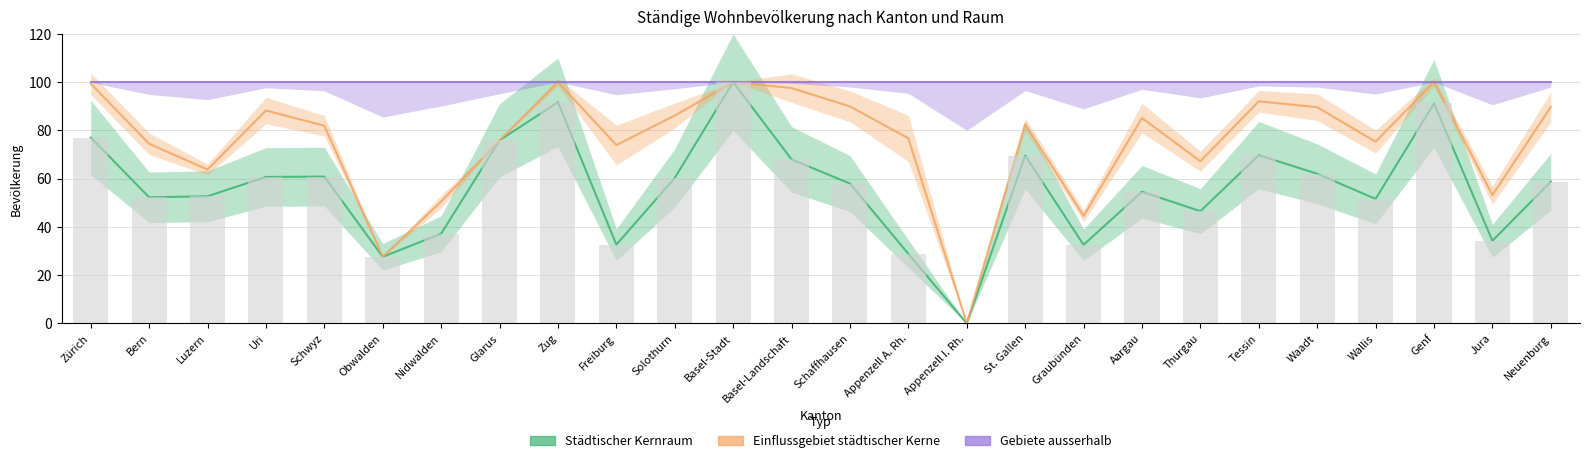

Reading right to left, list all the values displayed in this chart.

Städtischer Kernraum: Neuenburg=58.7	Jura=34.2	Genf=91.1	Wallis=51.6	Waadt=62.0	Tessin=69.7	Thurgau=46.5	Aargau=54.6	Graubünden=32.6	St. Gallen=69.5	Appenzell I. Rh.=0.0	Appenzell A. Rh.=28.8	Schaffhausen=57.9	Basel-Landschaft=68.0	Basel-Stadt=100.0	Solothurn=60.3	Freiburg=32.6	Zug=91.7	Glarus=75.9	Nidwalden=37.2	Obwalden=27.6	Schwyz=60.8	Uri=60.7	Luzern=52.7	Bern=52.3	Zürich=77.0
Einflussgebiet städtischer Kerne: Neuenburg=89.7	Jura=53.2	Genf=100.0	Wallis=75.3	Waadt=89.6	Tessin=92.0	Thurgau=67.2	Aargau=85.1	Graubünden=44.5	St. Gallen=82.5	Appenzell I. Rh.=0.0	Appenzell A. Rh.=76.7	Schaffhausen=89.9	Basel-Landschaft=97.5	Basel-Stadt=100.0	Solothurn=86.1	Freiburg=73.9	Zug=100.0	Glarus=75.9	Nidwalden=50.5	Obwalden=27.6	Schwyz=81.9	Uri=88.2	Luzern=63.8	Bern=74.4	Zürich=99.3
Gebiete ausserhalb: Neuenburg=100.0	Jura=100.0	Genf=100.0	Wallis=100.0	Waadt=100.0	Tessin=100.0	Thurgau=100.0	Aargau=100.0	Graubünden=100.0	St. Gallen=100.0	Appenzell I. Rh.=100.0	Appenzell A. Rh.=100.0	Schaffhausen=100.0	Basel-Landschaft=100.0	Basel-Stadt=100.0	Solothurn=100.0	Freiburg=100.0	Zug=100.0	Glarus=100.0	Nidwalden=100.0	Obwalden=100.0	Schwyz=100.0	Uri=100.0	Luzern=100.0	Bern=100.0	Zürich=100.0